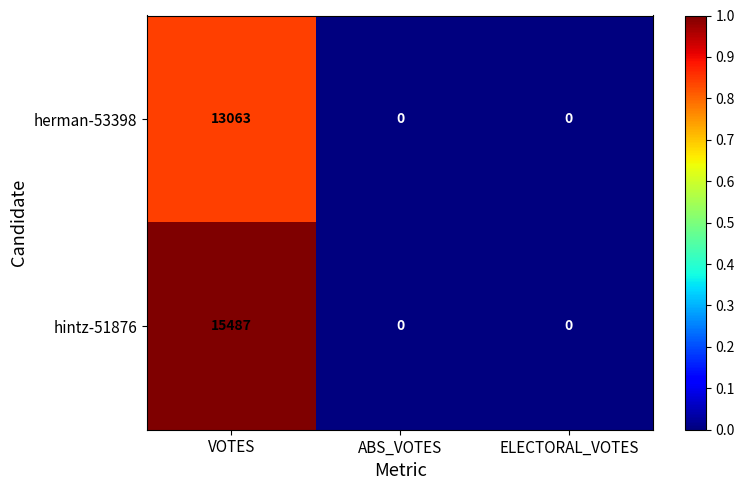

Count the hintz-51876 values in the range 0 to 15487.

3